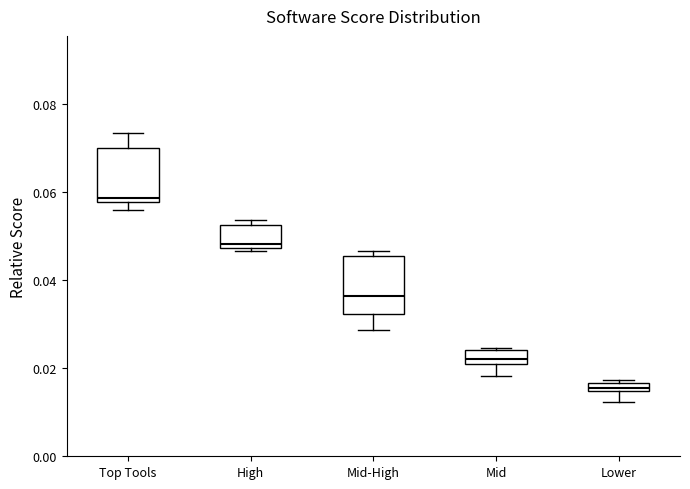

Which box has the highest median line?

Top Tools